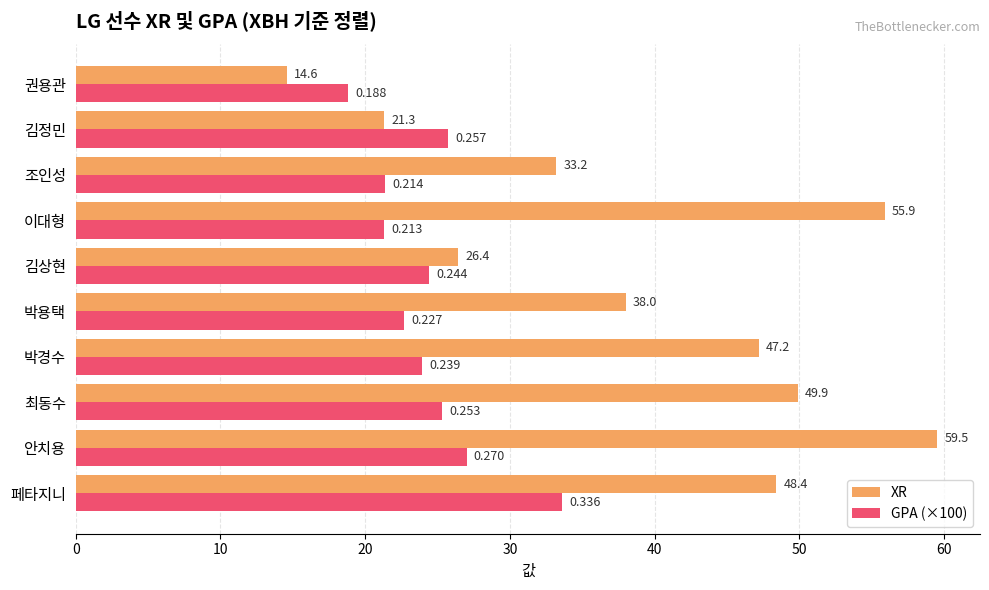

What is the average value of the GPA (×100) series?

24.4